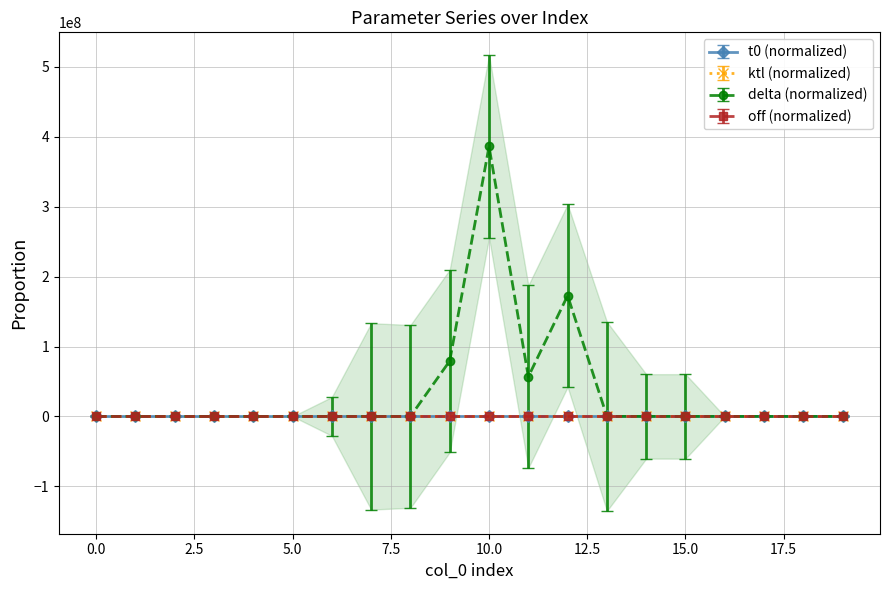

True or false: t0 has more than 0 interior local peaks.

True